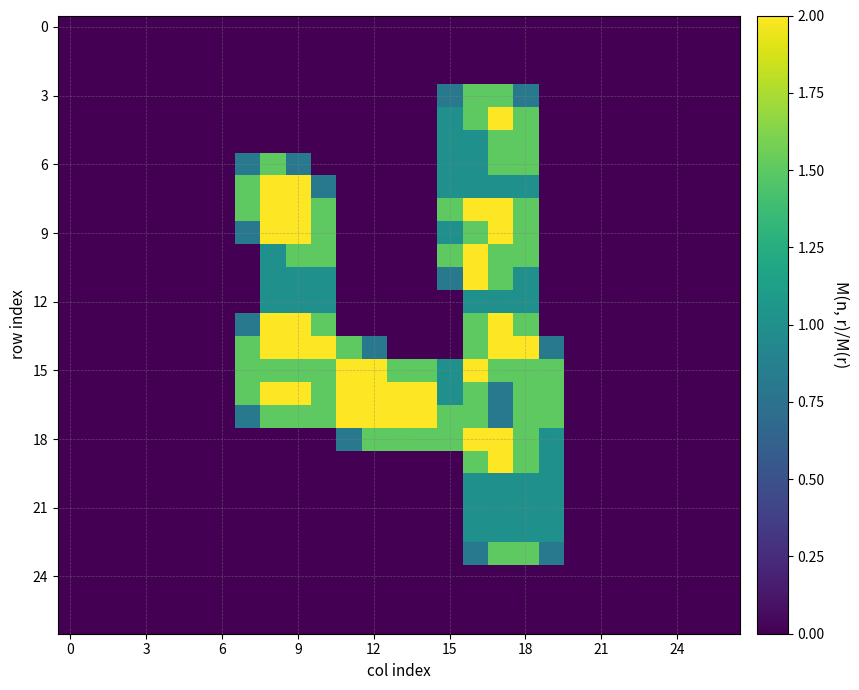

Count the number of categories in the chart.

27